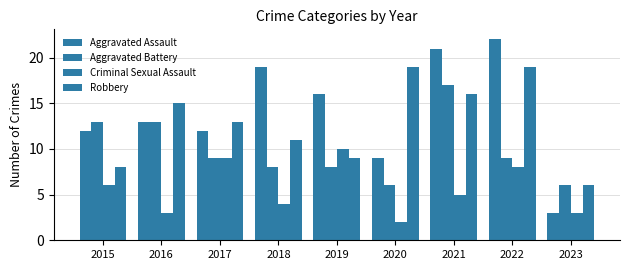

The Criminal Sexual Assault series shows 5 at 2023. True or false?

False